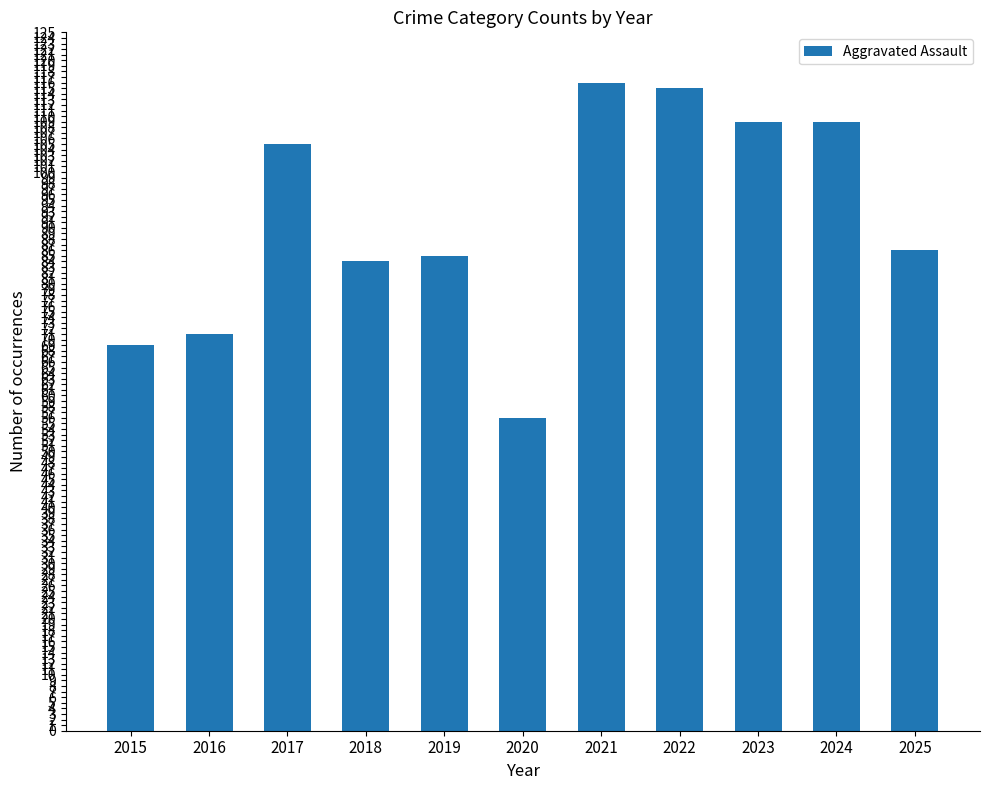

What is the change in value from 2022 to 2025?

-29